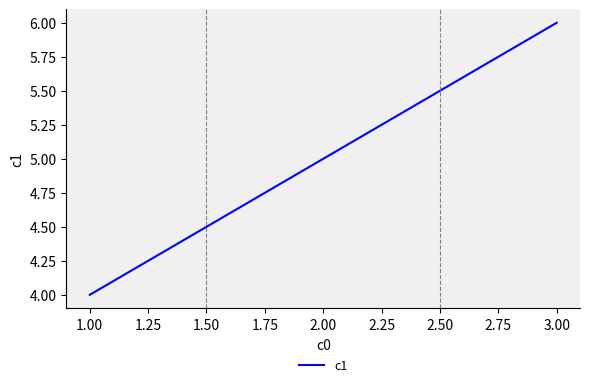

At which category does the chart reach its minimum across all series?

1.00